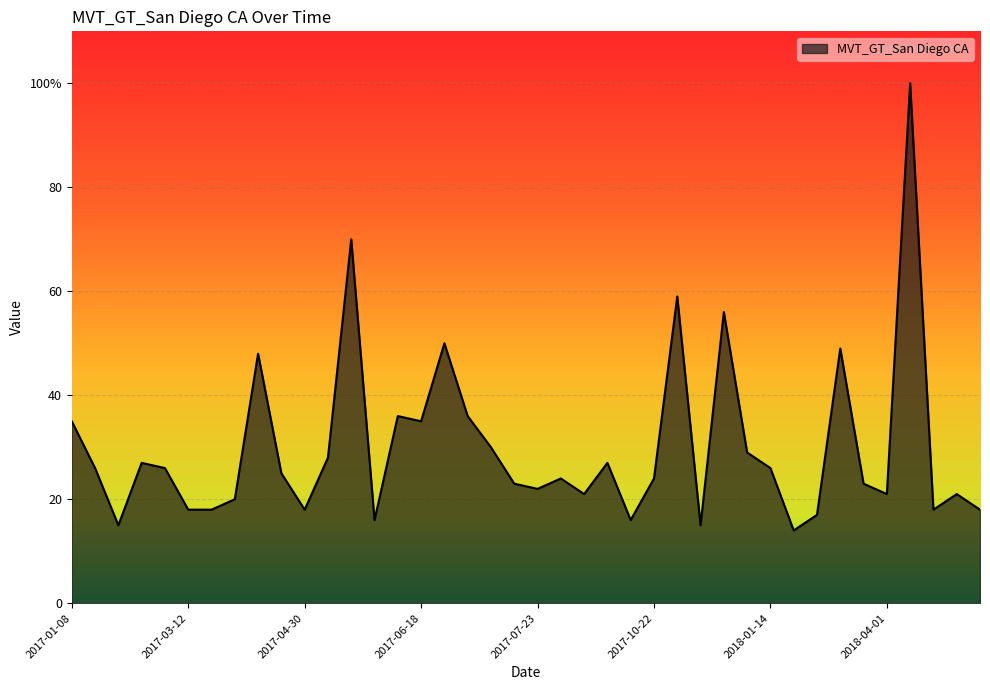

Does the chart have visible grid lines?

Yes